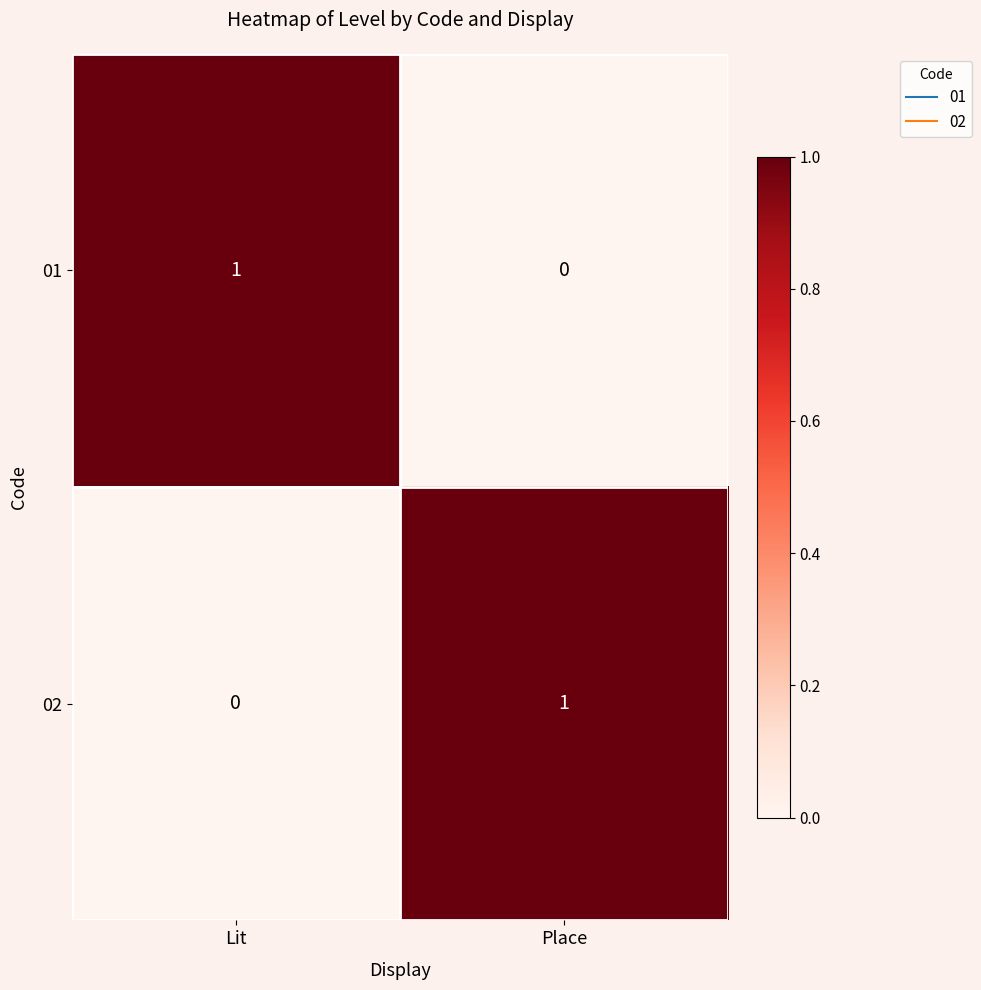

At how many categories does at least one series exceed 0?

2